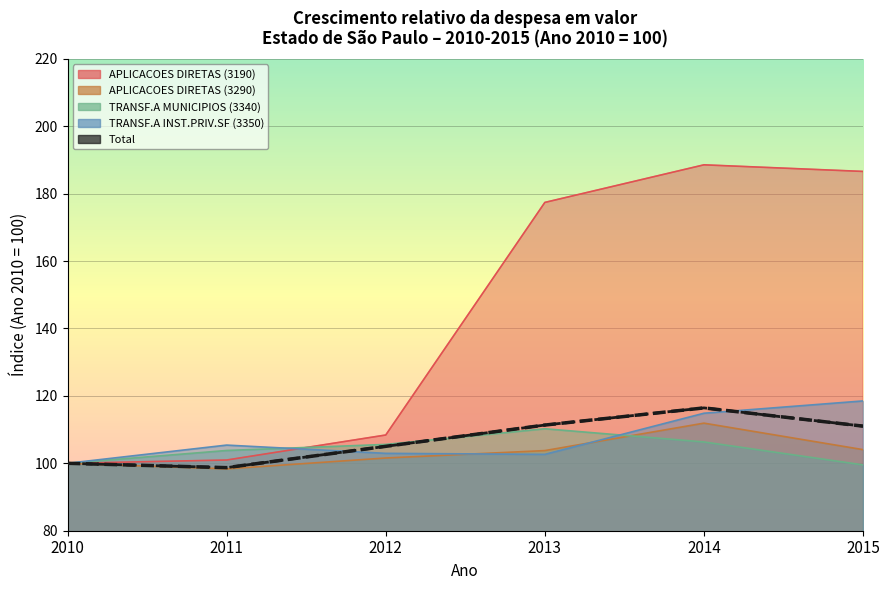

Reading left to right, transcribe all the data shown in this chart.

APLICACOES DIRETAS (3190): 100.0	101.0	108.4	177.4	188.5	186.6
APLICACOES DIRETAS (3290): 100.0	98.3	101.6	103.8	111.9	104.0
TRANSF.A MUNICIPIOS (3340): 100.0	103.8	105.6	110.2	106.3	99.5
TRANSF.A INST.PRIV.SF (3350): 100.0	105.4	103.0	102.7	114.8	118.5
Total: 100.0	98.7	105.0	111.3	116.4	111.0